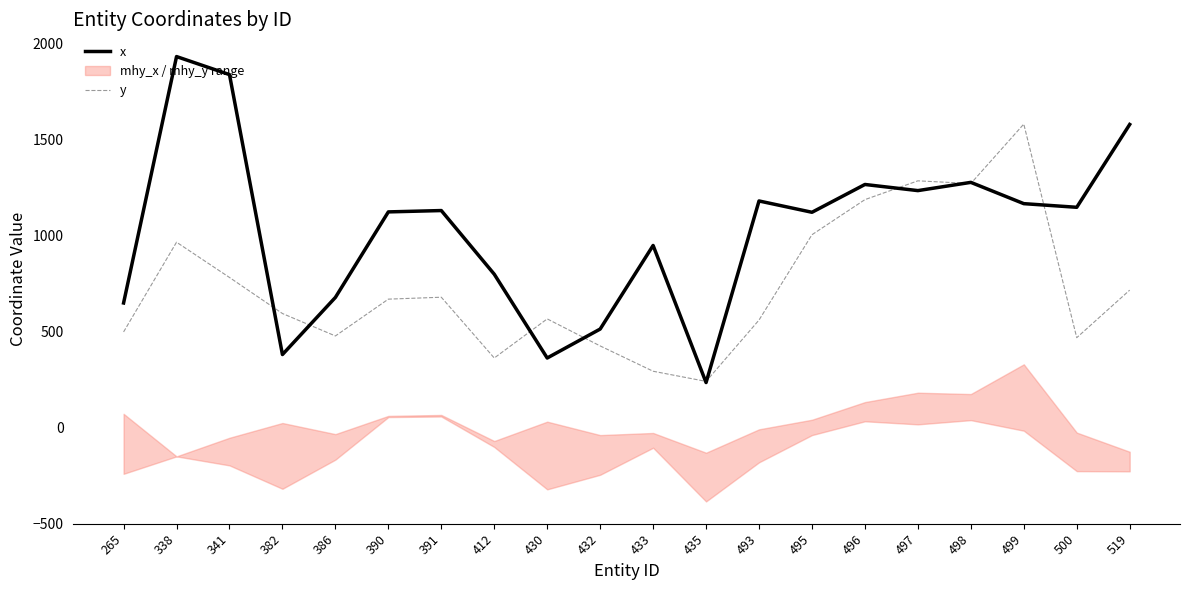

At which label is y closest to 911?

338